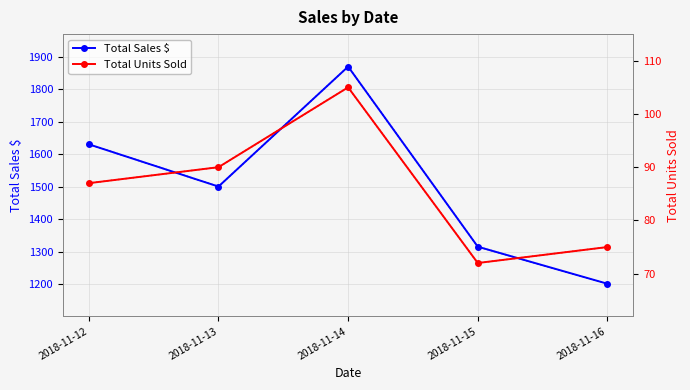

List the labels in order of Total Units Sold value, smallest first.

2018-11-15, 2018-11-16, 2018-11-12, 2018-11-13, 2018-11-14